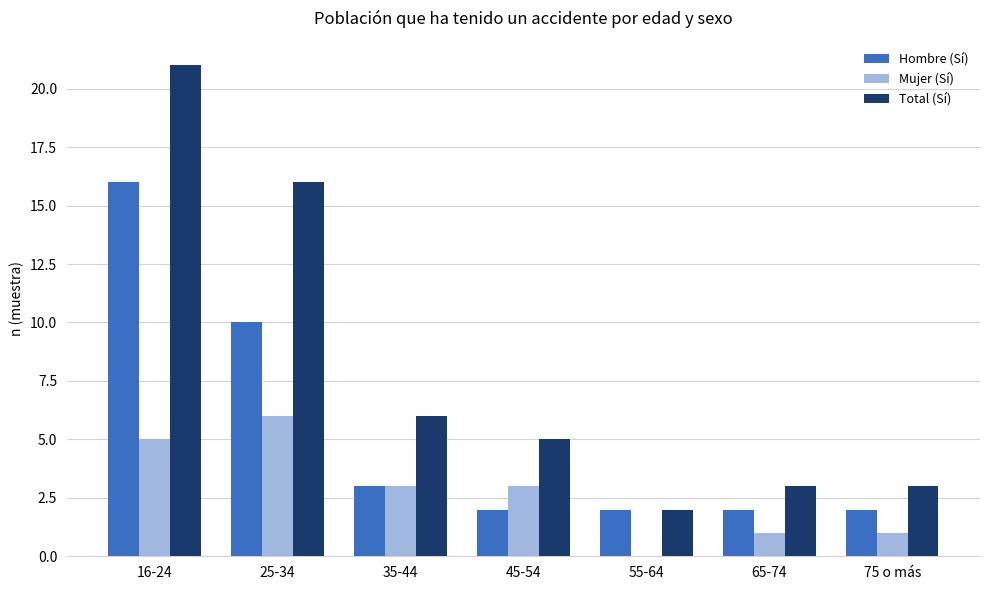

How many positive values does the Mujer (Sí) series have?

6